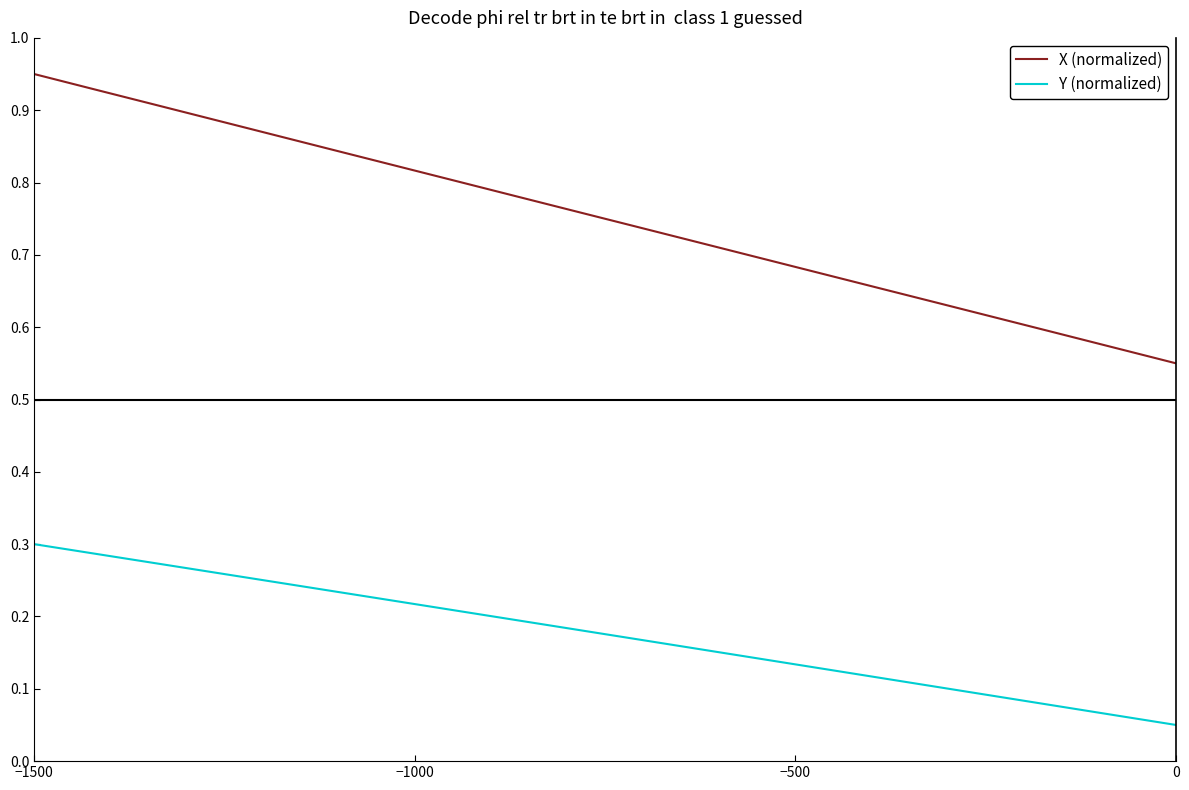

What is the difference between the maximum and minimum values in the X (normalized) series?

0.4